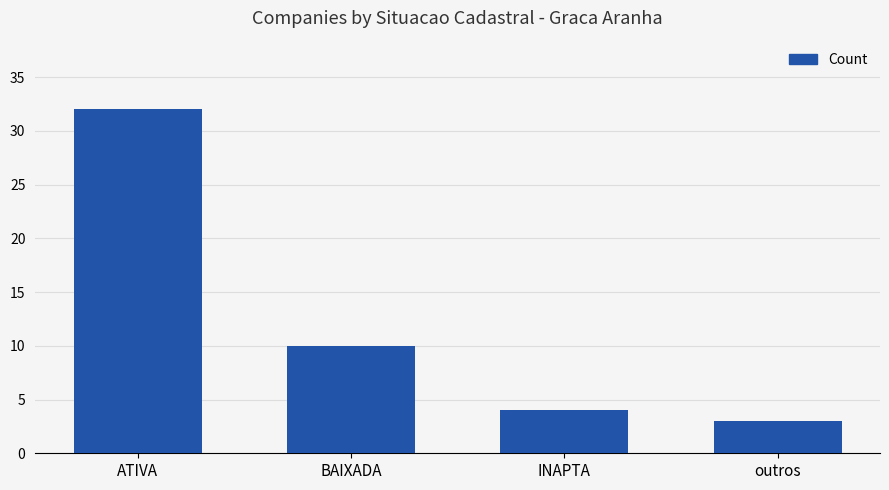

What is the average value?

12